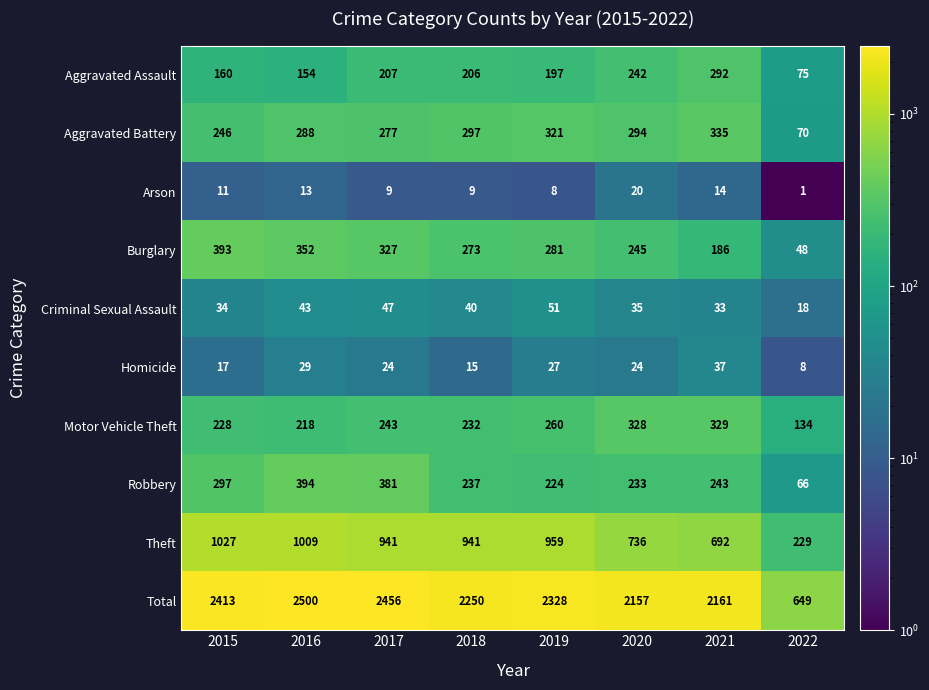

True or false: Theft has a value of 941 at 2018.

True